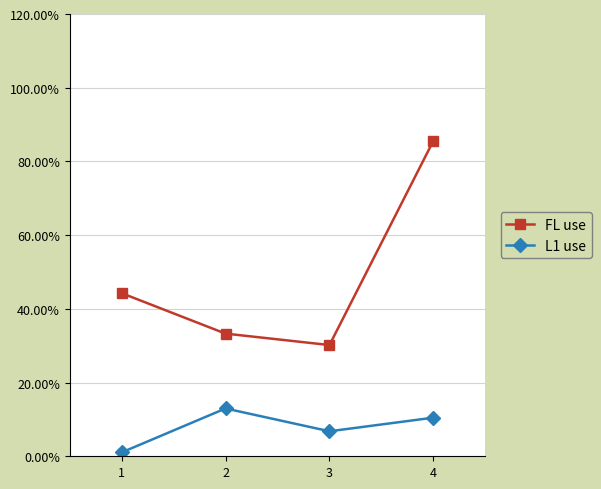

Which category has the highest value in the FL use series?

4